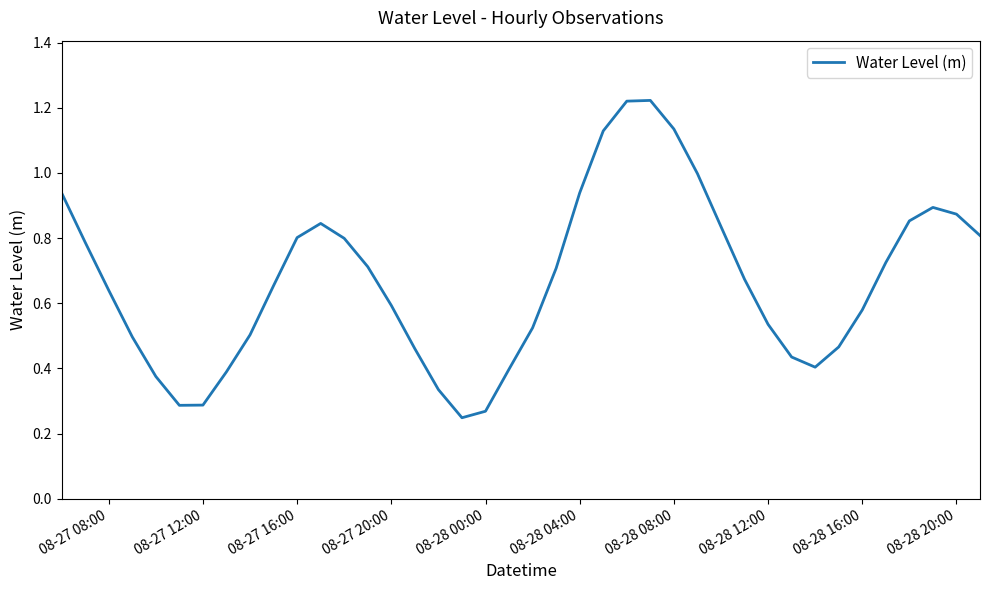

What is the difference between the maximum and minimum values?

1.0